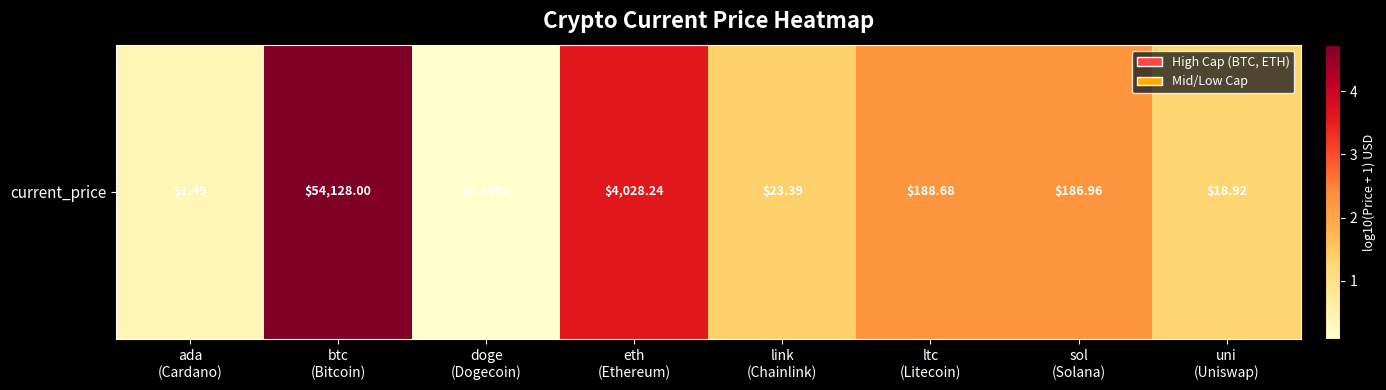

How many distinct data groups are displayed?

1